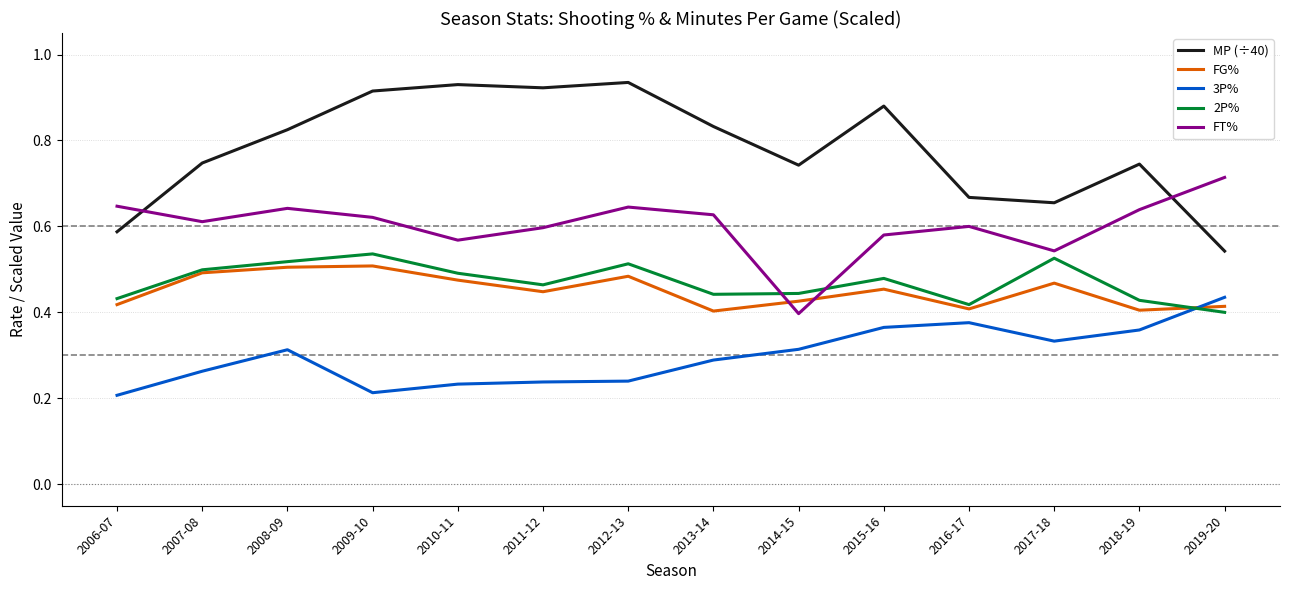

Reading left to right, transcribe all the data shown in this chart.

MP (÷40): 2006-07=0.6	2007-08=0.7	2008-09=0.8	2009-10=0.9	2010-11=0.9	2011-12=0.9	2012-13=0.9	2013-14=0.8	2014-15=0.7	2015-16=0.9	2016-17=0.7	2017-18=0.7	2018-19=0.7	2019-20=0.5
FG%: 2006-07=0.4	2007-08=0.5	2008-09=0.5	2009-10=0.5	2010-11=0.5	2011-12=0.4	2012-13=0.5	2013-14=0.4	2014-15=0.4	2015-16=0.5	2016-17=0.4	2017-18=0.5	2018-19=0.4	2019-20=0.4
3P%: 2006-07=0.2	2007-08=0.3	2008-09=0.3	2009-10=0.2	2010-11=0.2	2011-12=0.2	2012-13=0.2	2013-14=0.3	2014-15=0.3	2015-16=0.4	2016-17=0.4	2017-18=0.3	2018-19=0.4	2019-20=0.4
2P%: 2006-07=0.4	2007-08=0.5	2008-09=0.5	2009-10=0.5	2010-11=0.5	2011-12=0.5	2012-13=0.5	2013-14=0.4	2014-15=0.4	2015-16=0.5	2016-17=0.4	2017-18=0.5	2018-19=0.4	2019-20=0.4
FT%: 2006-07=0.6	2007-08=0.6	2008-09=0.6	2009-10=0.6	2010-11=0.6	2011-12=0.6	2012-13=0.6	2013-14=0.6	2014-15=0.4	2015-16=0.6	2016-17=0.6	2017-18=0.5	2018-19=0.6	2019-20=0.7